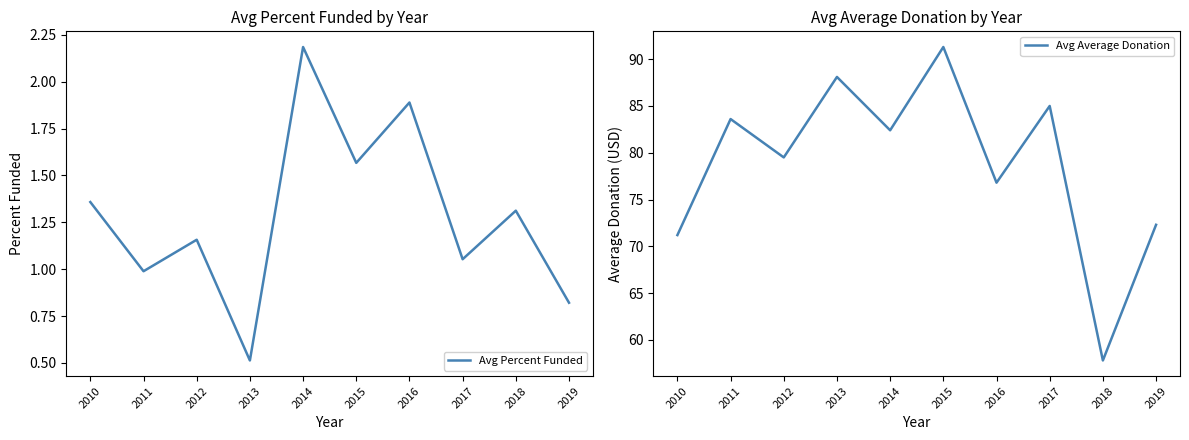

What are all the series names shown in the legend?

Avg Percent Funded, Avg Average Donation